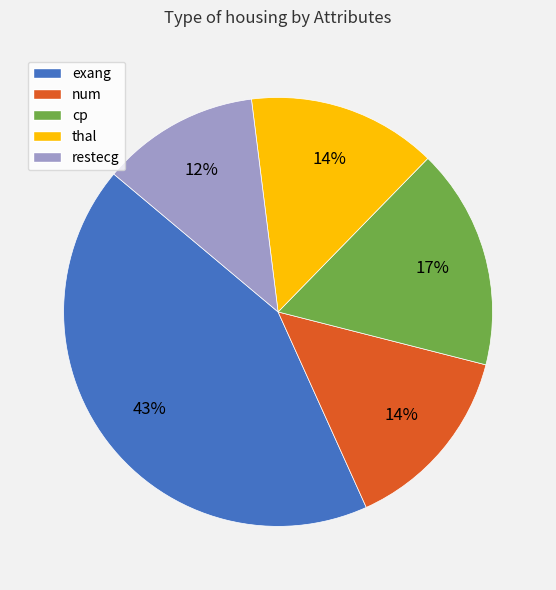

Does num represent more than half of the total?

No